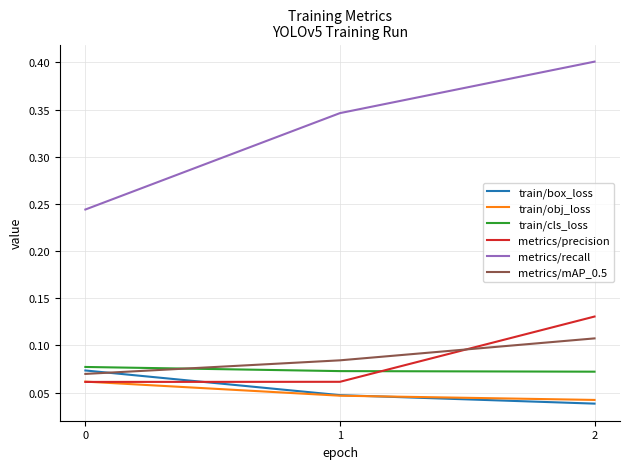

What is the maximum value for metrics/recall?

0.4